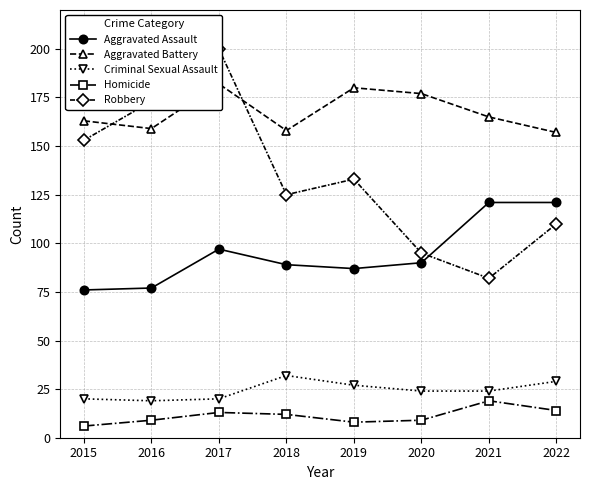

At which label does Robbery reach its minimum?

2021